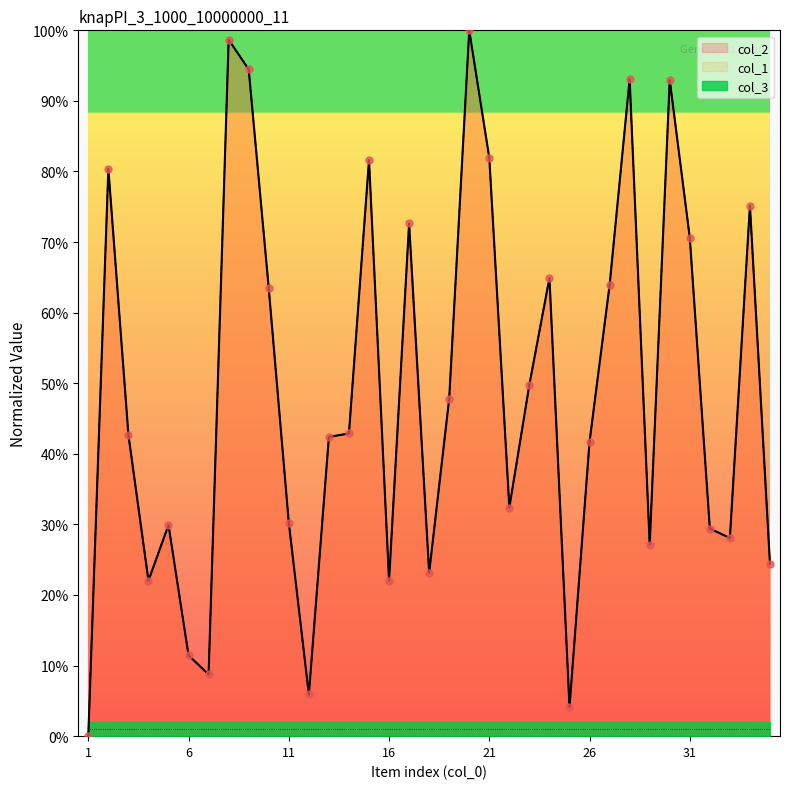

Which series has the largest total across all categories?

col_1